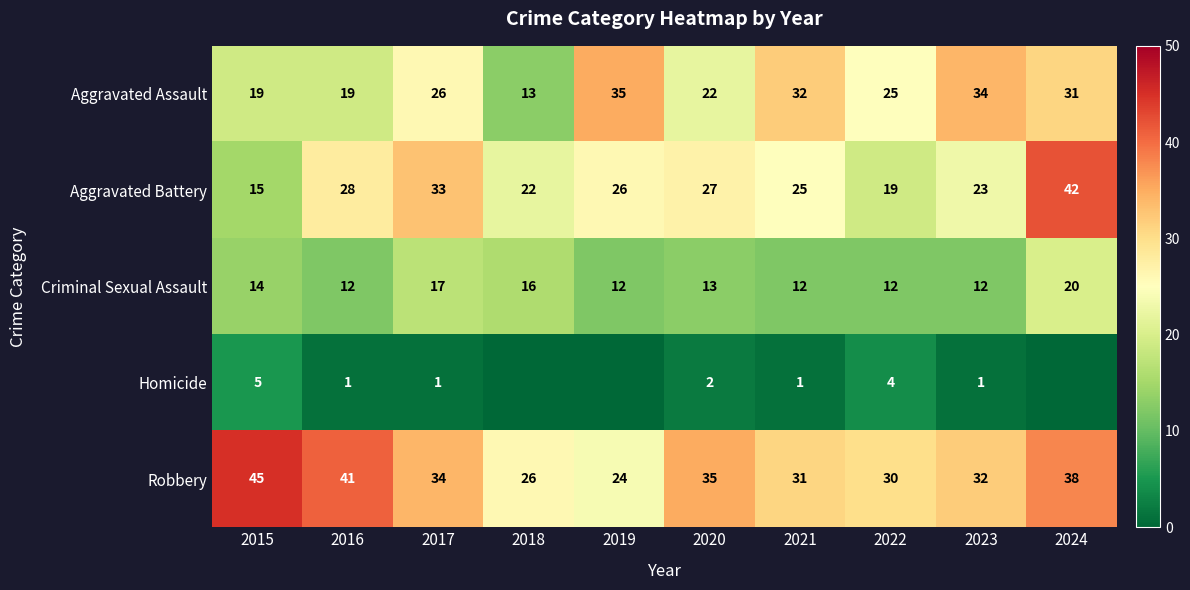

Between 2016 and 2022, which series saw the biggest shift?

Robbery